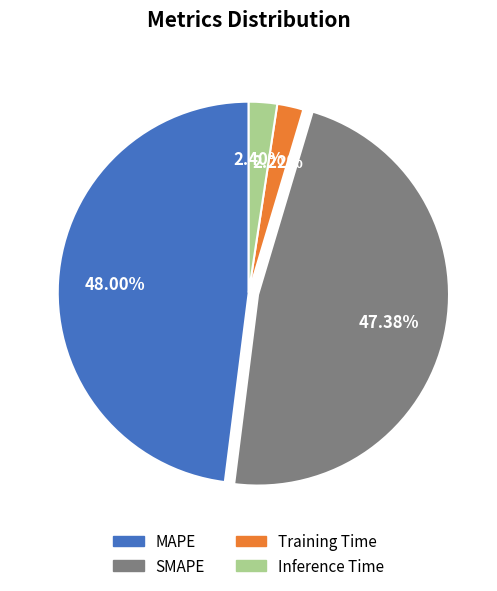

Count the number of slices in the pie.

4